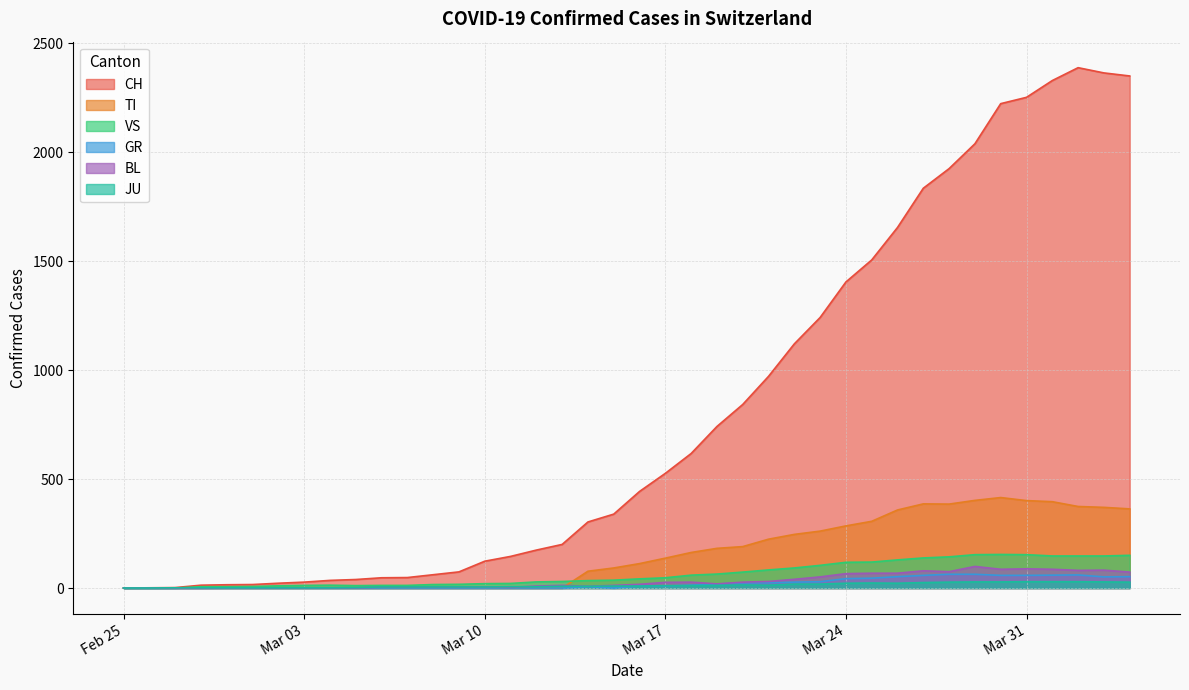

Which series has the widest spread of values?

CH